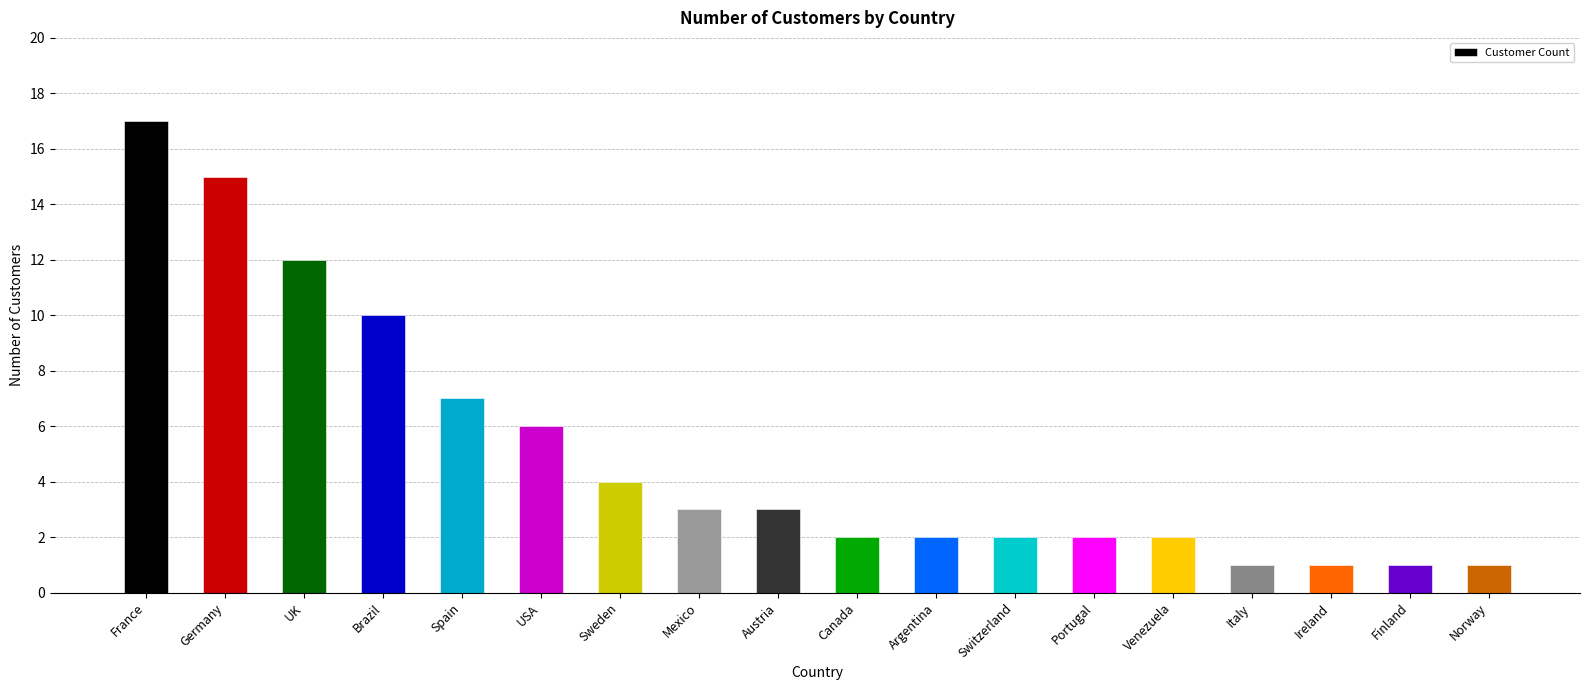

What is the greatest value displayed?

17